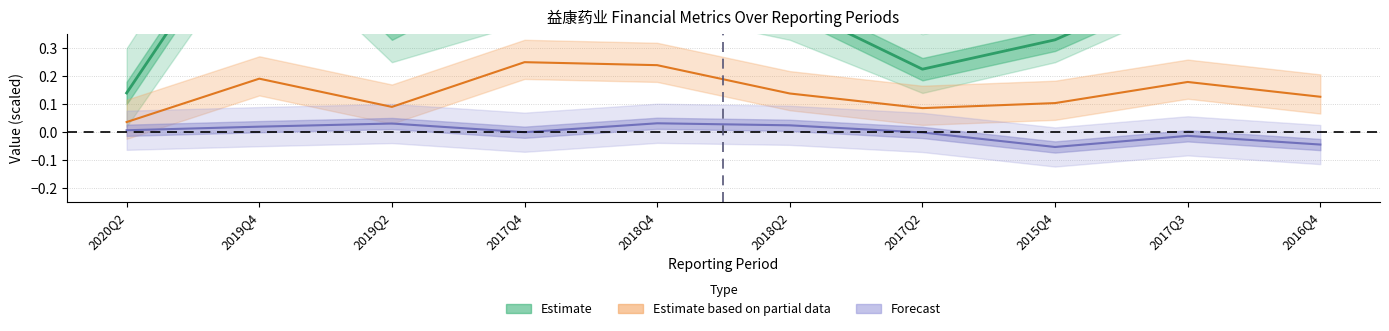

At which category does WEIGHTAVG_ROE reach its first local valley?

2019Q2